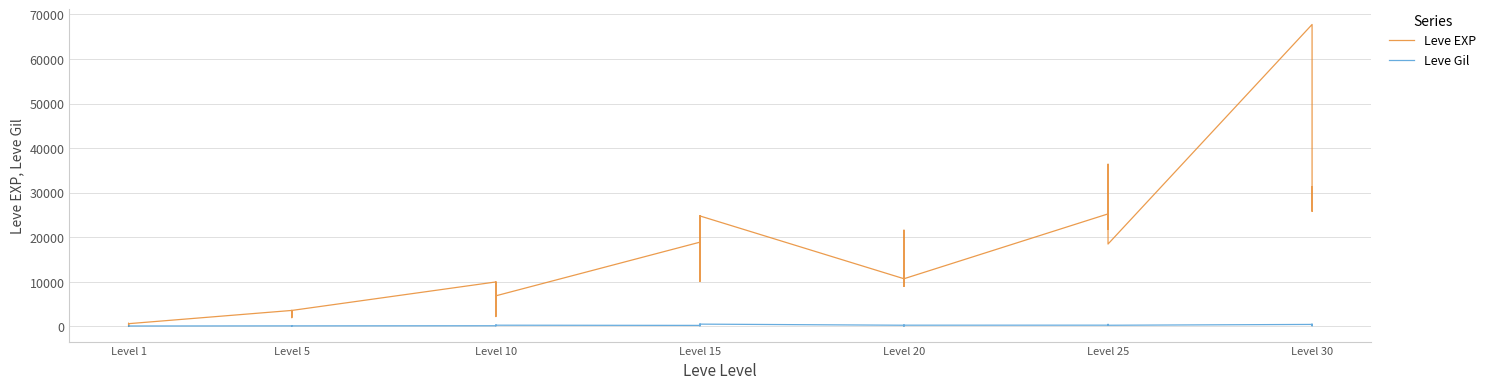

True or false: Leve EXP has more than 0 points higher than both neighbors.

True